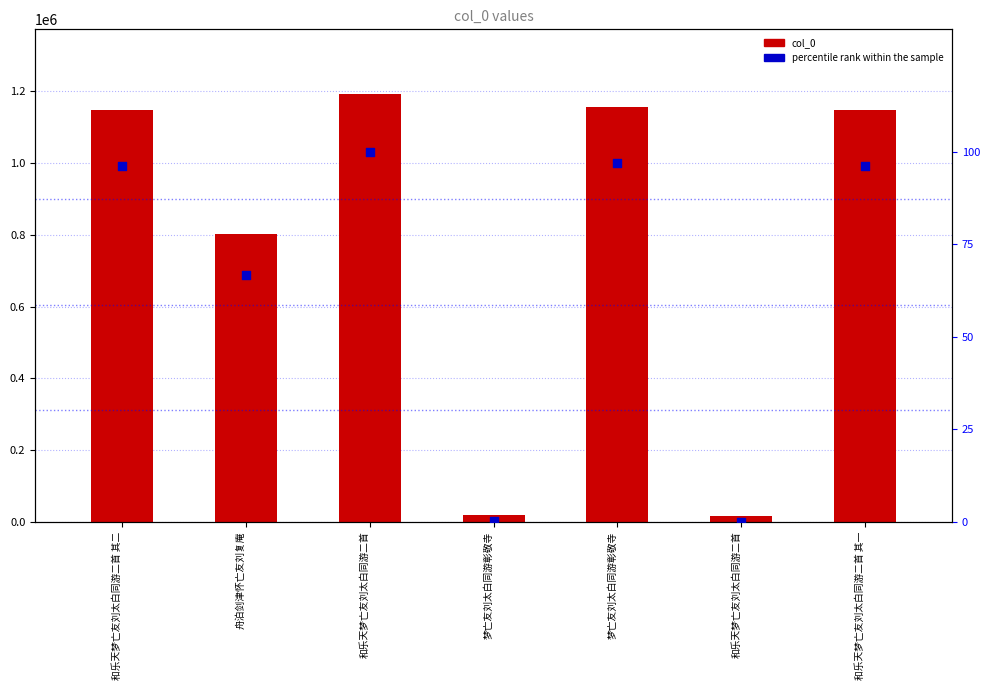

What is the total value across all series at 和乐天梦亡友刘太白同游二首?

1193616.0